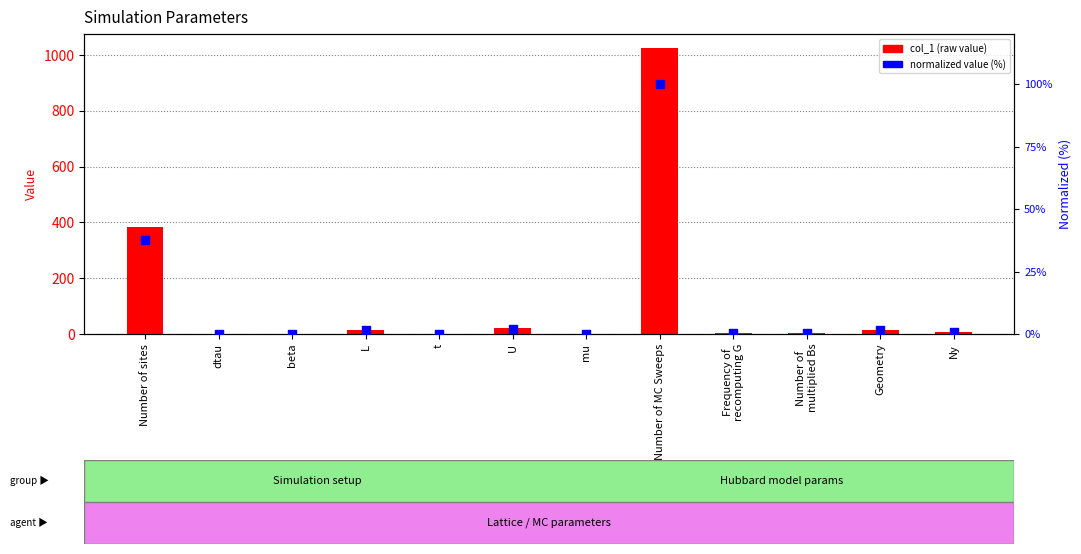

Which series reaches the maximum Y coordinate?

col_1